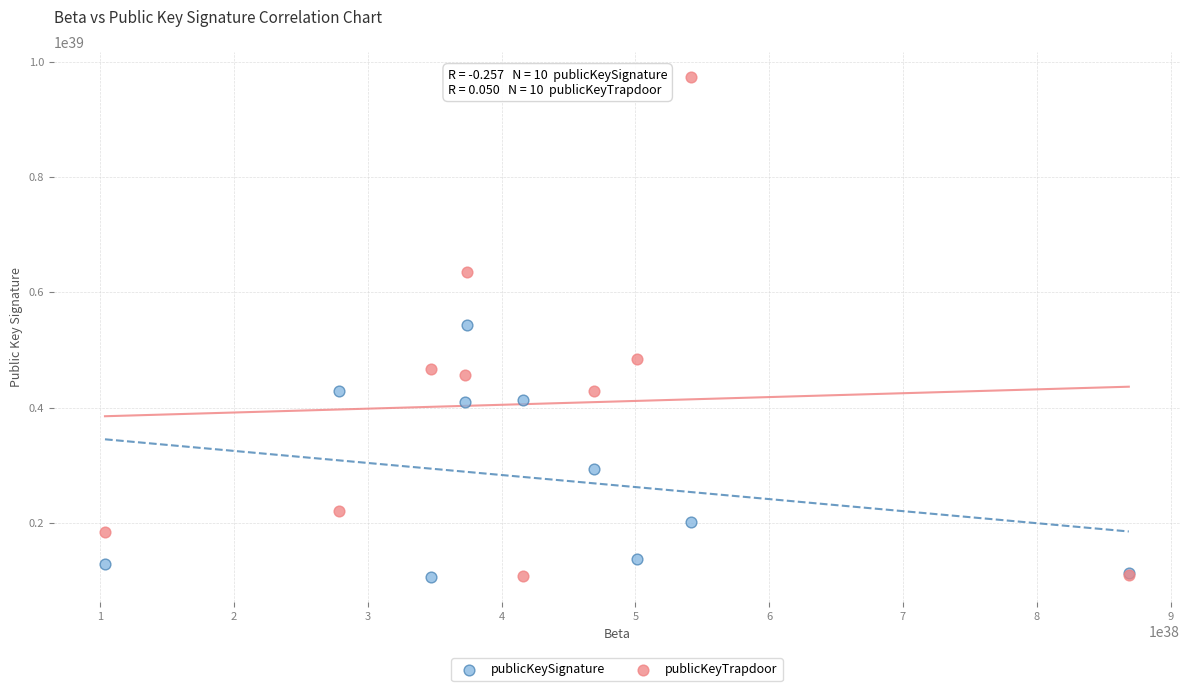

Which series contains the highest Y value?

publicKeyTrapdoor